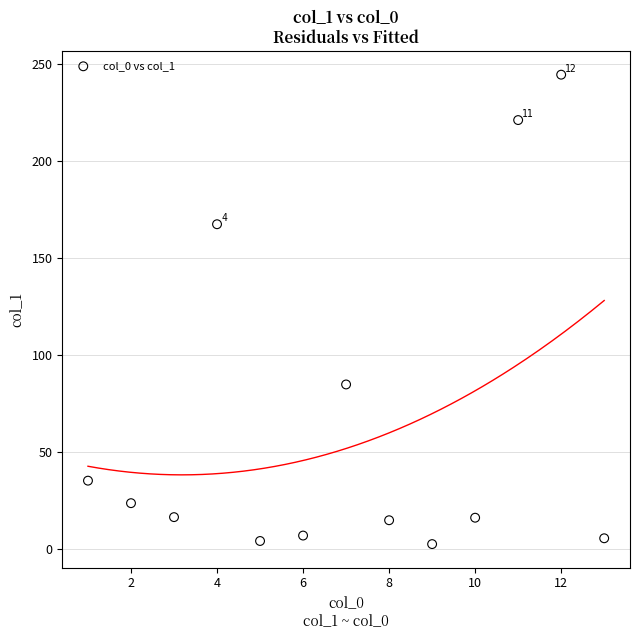

What Y value in the scatter plot is closest to 123?

84.8